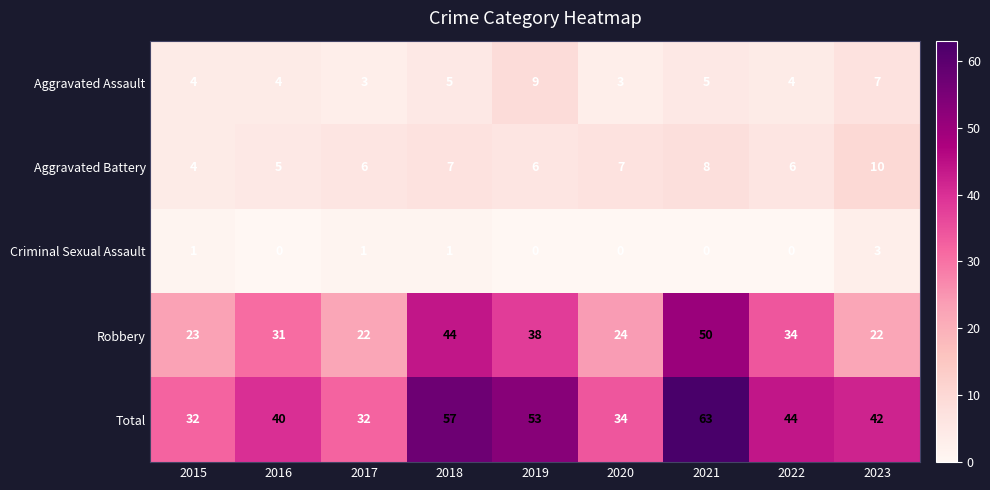

What is the approximate value of Aggravated Battery at 2015?

4